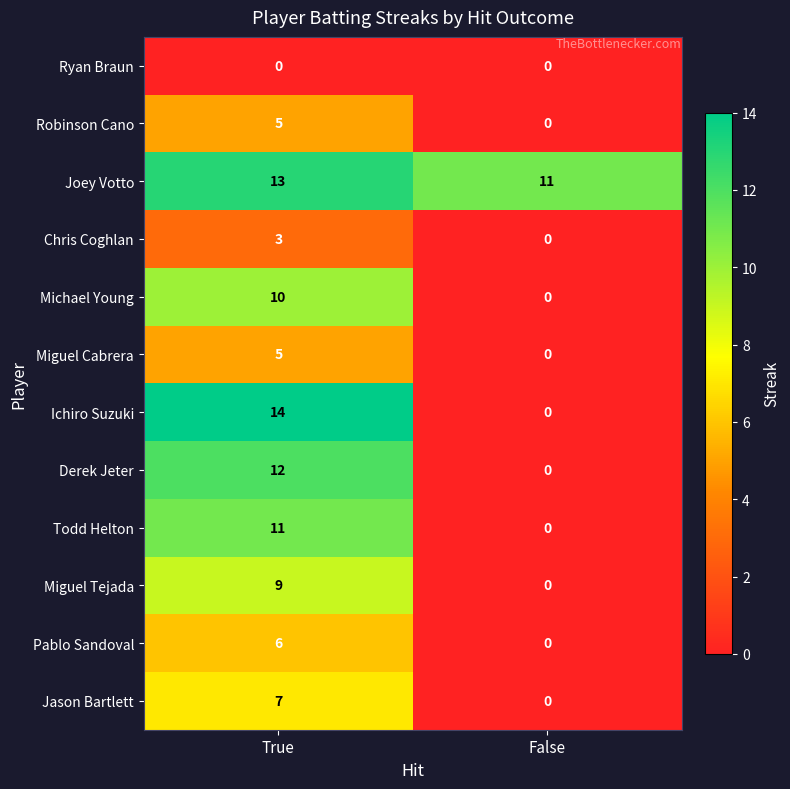

Reading left to right, extract all data points from this chart.

Ryan Braun: 0	0
Robinson Cano: 5	0
Joey Votto: 13	11
Chris Coghlan: 3	0
Michael Young: 10	0
Miguel Cabrera: 5	0
Ichiro Suzuki: 14	0
Derek Jeter: 12	0
Todd Helton: 11	0
Miguel Tejada: 9	0
Pablo Sandoval: 6	0
Jason Bartlett: 7	0